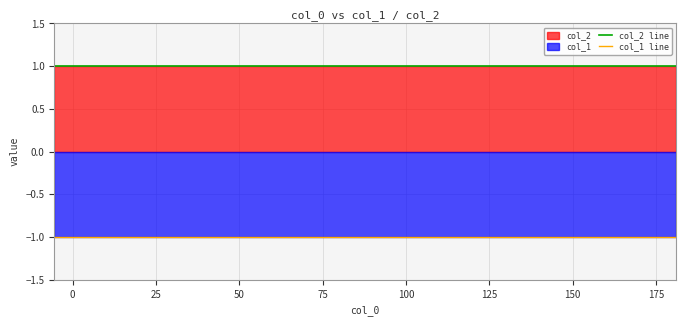

What is the value of the col_2 line point at the 10th from the left?

1